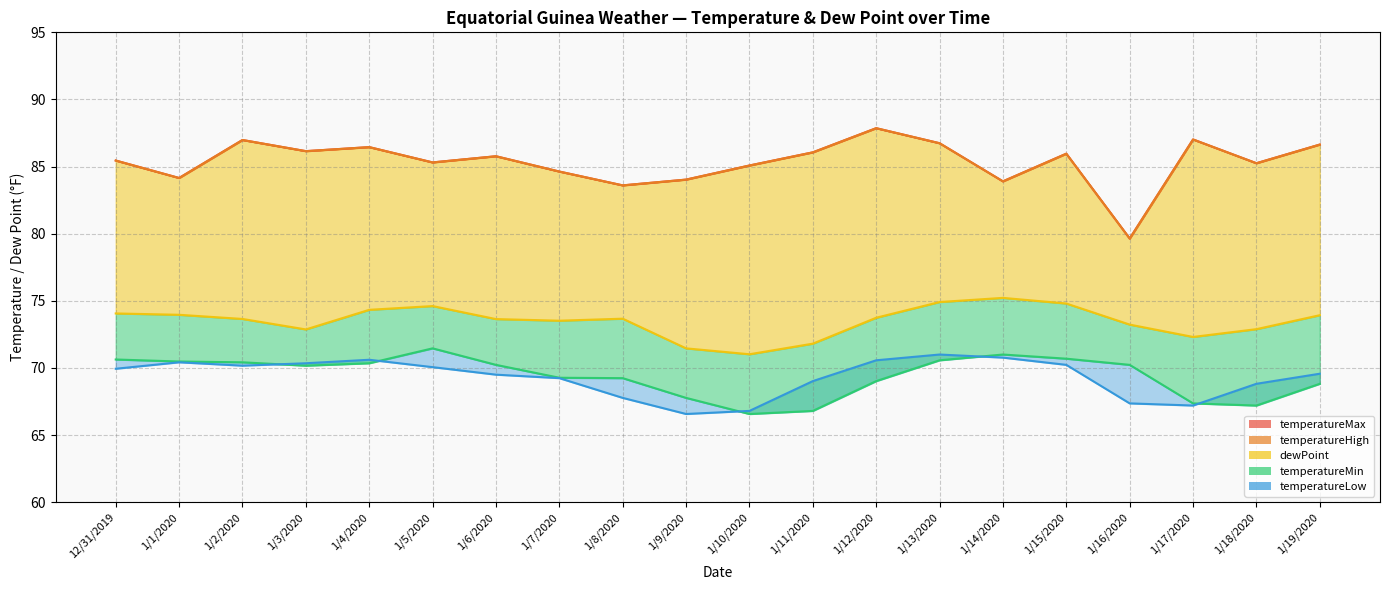

What is the difference between the second highest and second lowest values in the temperatureHigh series?

3.4